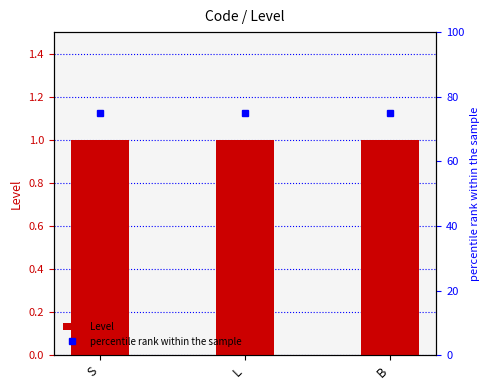

List the series in order of their overall mean, lowest first.

Level, percentile rank within the sample